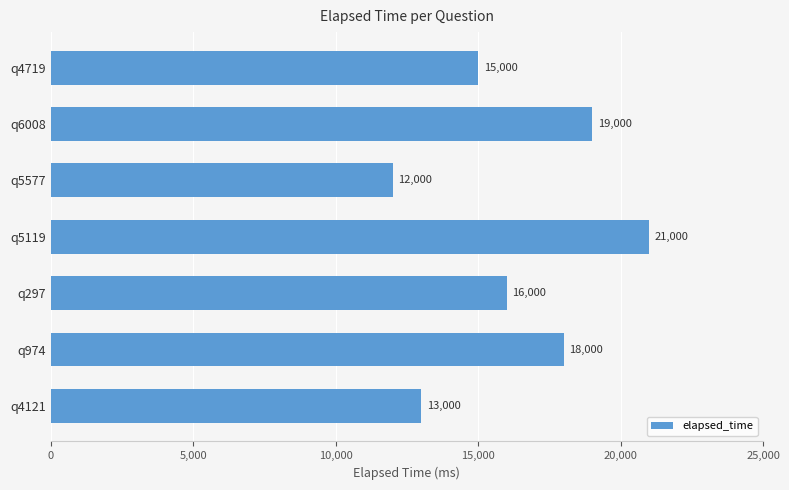

Reading top to bottom, extract all data points from this chart.

15000	19000	12000	21000	16000	18000	13000